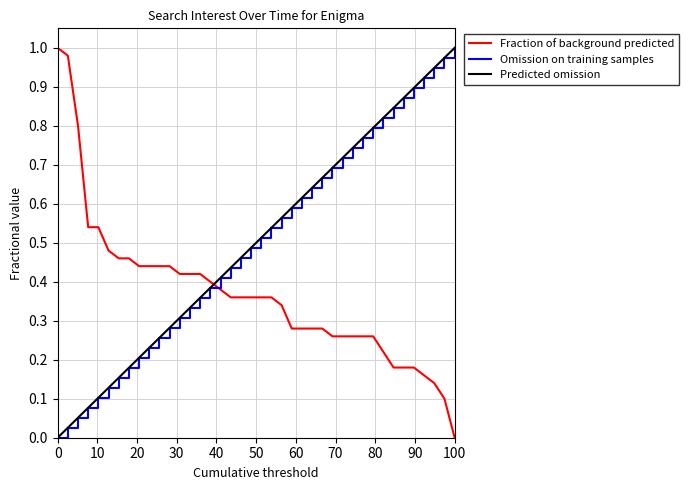

How many lines are shown in the chart?

3